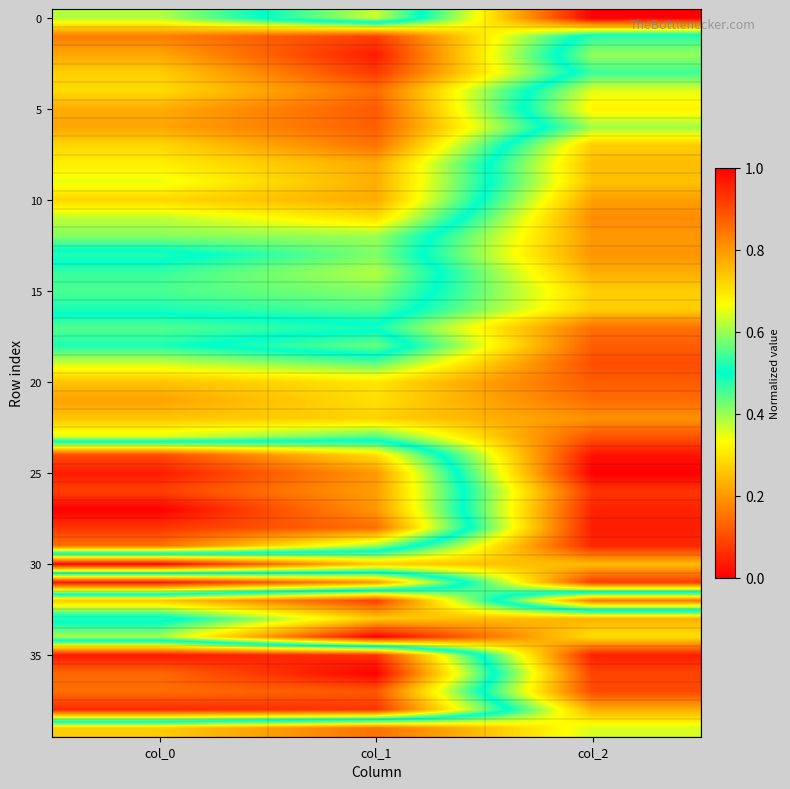

What is the spread (max minus min) of values at col_2?

1.0